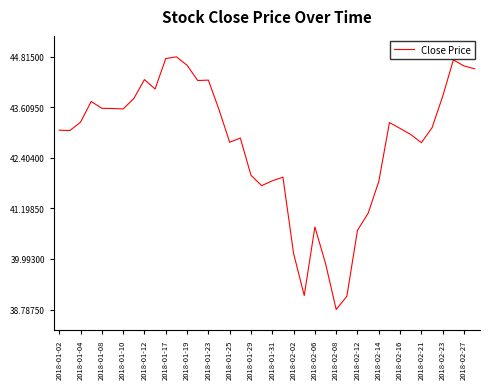

How many distinct data groups are displayed?

1